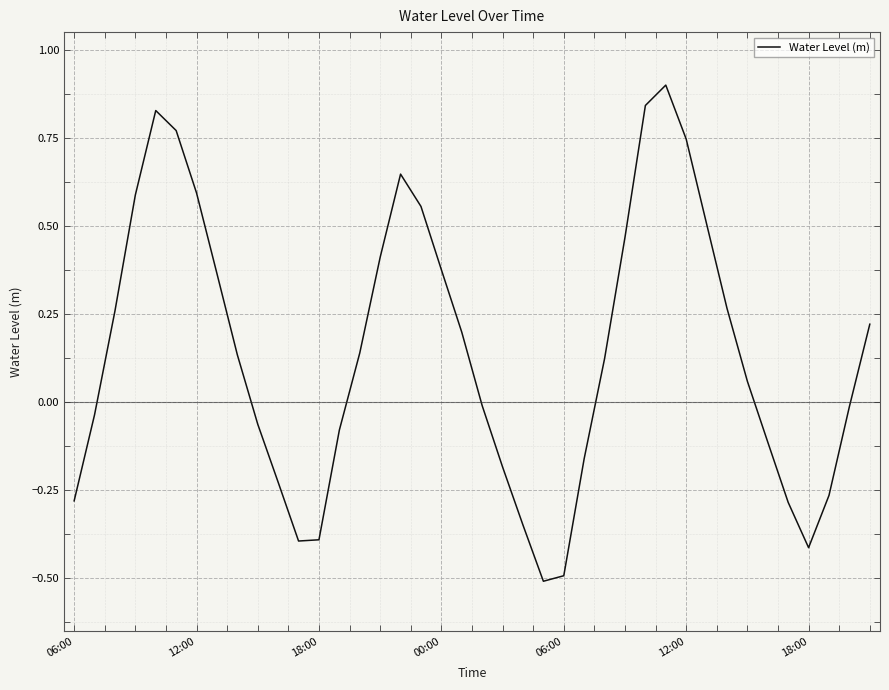

What is the difference between the maximum and minimum values?

1.4